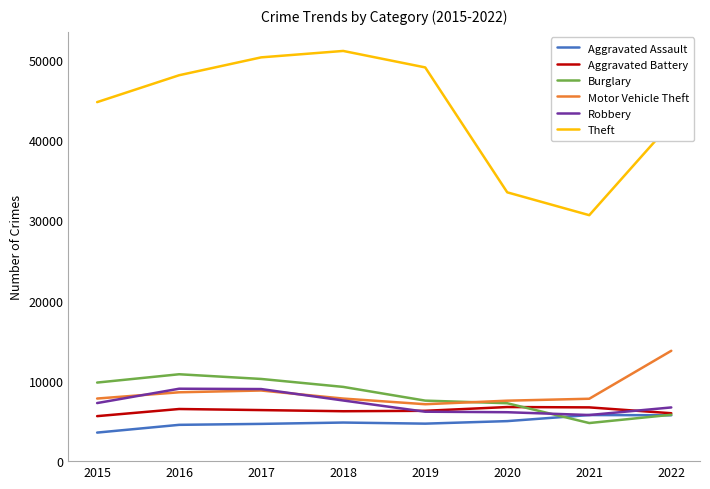

Which series has the largest total across all categories?

Theft